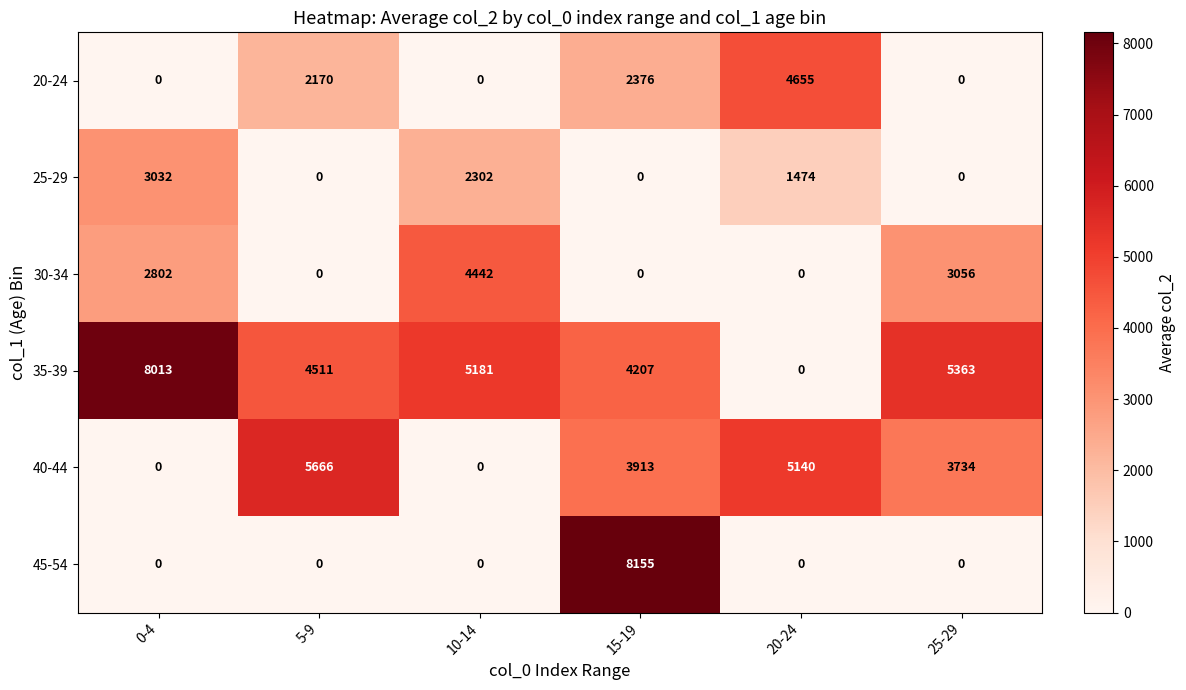

What is the spread (max minus min) of values at 25-29?

5363